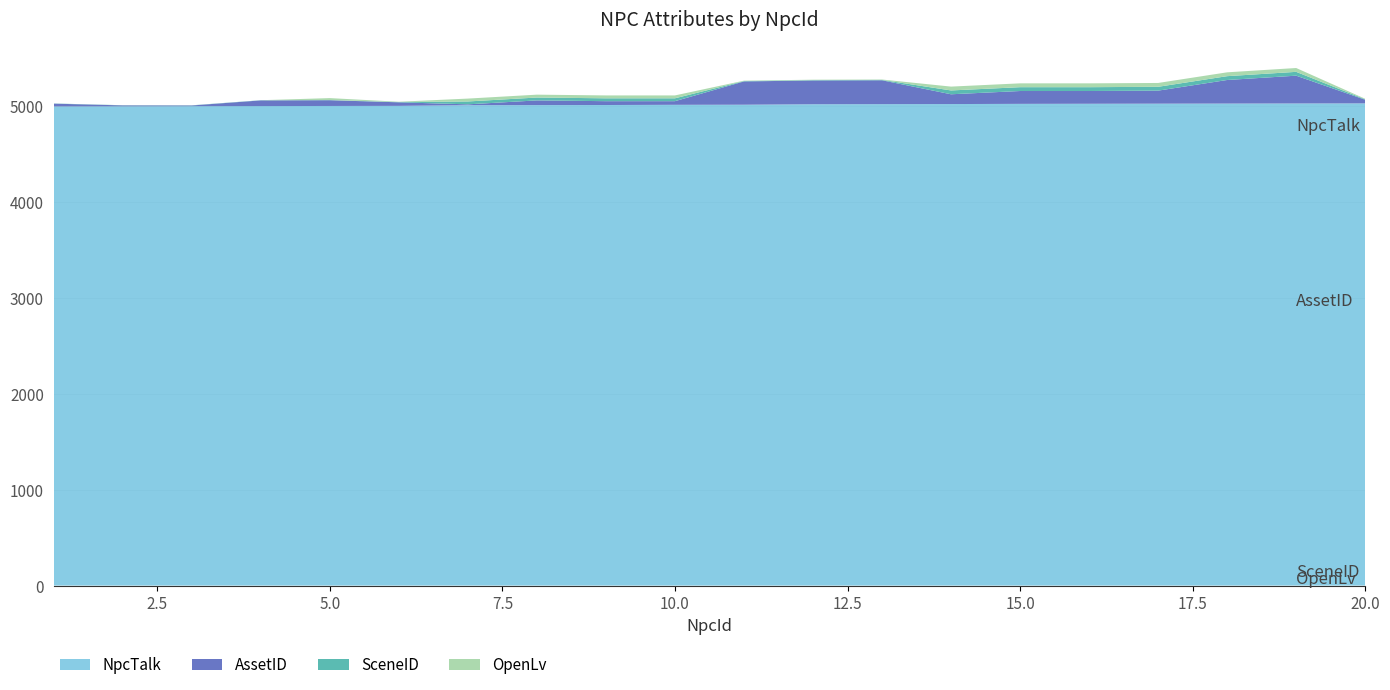

Reading left to right, list all the values displayed in this chart.

AssetID: 1=28	2=9	3=7	4=59	5=60	6=37	7=9	8=49	9=40	10=38	11=243	12=248	13=249	14=102	15=134	16=133	17=136	18=246	19=290	20=38
OpenLv: 1=0	2=0	3=0	4=0	5=20	6=3	7=30	8=30	9=30	10=30	11=4	12=4	13=4	14=40	15=40	16=40	17=40	18=40	19=40	20=5
SceneID: 1=2	2=2	3=2	4=2	5=2	6=3	7=30	8=30	9=30	10=30	11=4	12=4	13=4	14=40	15=40	16=40	17=40	18=40	19=40	20=5
NpcTalk: 1=5000	2=5001	3=5002	4=5003	5=5004	6=5005	7=5012	8=5013	9=5014	10=5016	11=5017	12=5022	13=5023	14=5024	15=5026	16=5027	17=5028	18=5029	19=5030	20=5031